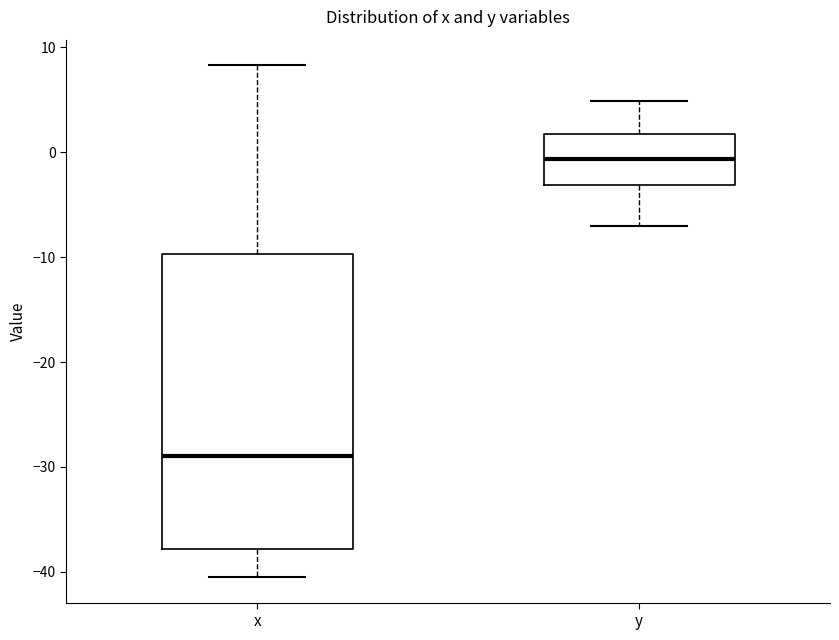

Reading left to right, transcribe this box plot: for each box, give where its median line is, the range the box spans, and where its two whiskers end, as read against the y-axis. The values are not printed on the chart, so give them approximately, as read against the axis.

x: median -29, box -38 to -10, whiskers -40 to 8
y: median -1, box -3 to 2, whiskers -7 to 5